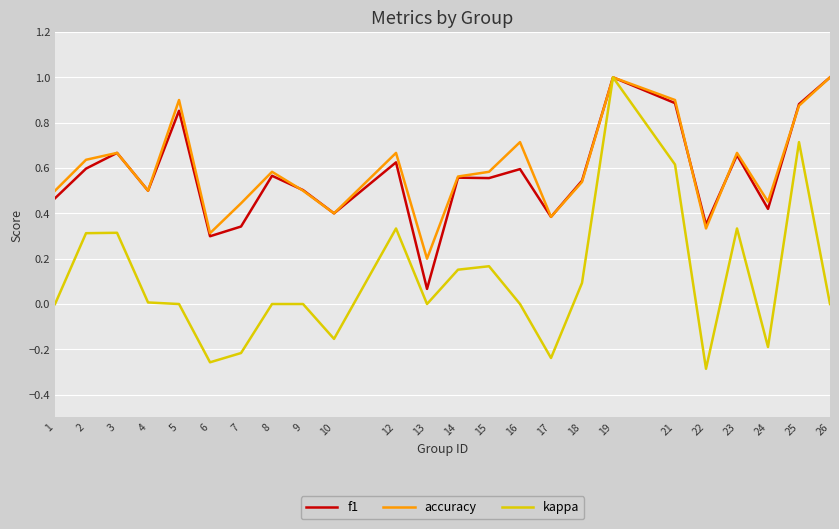

True or false: accuracy and f1 intersect in this chart.

True